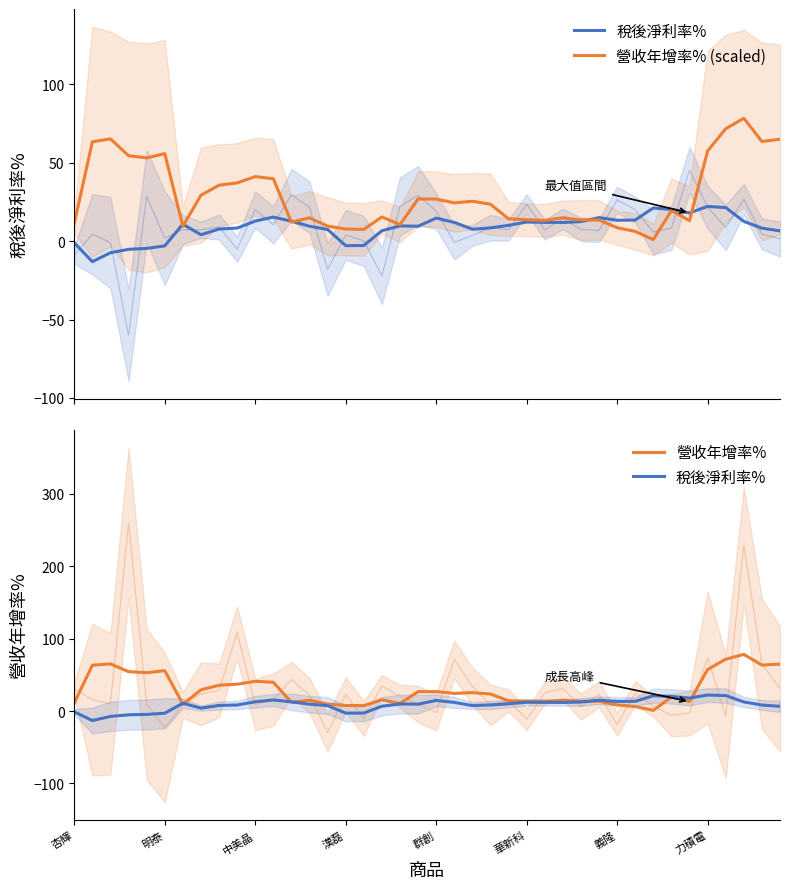

At which category does the chart reach its minimum across all series?

明泰